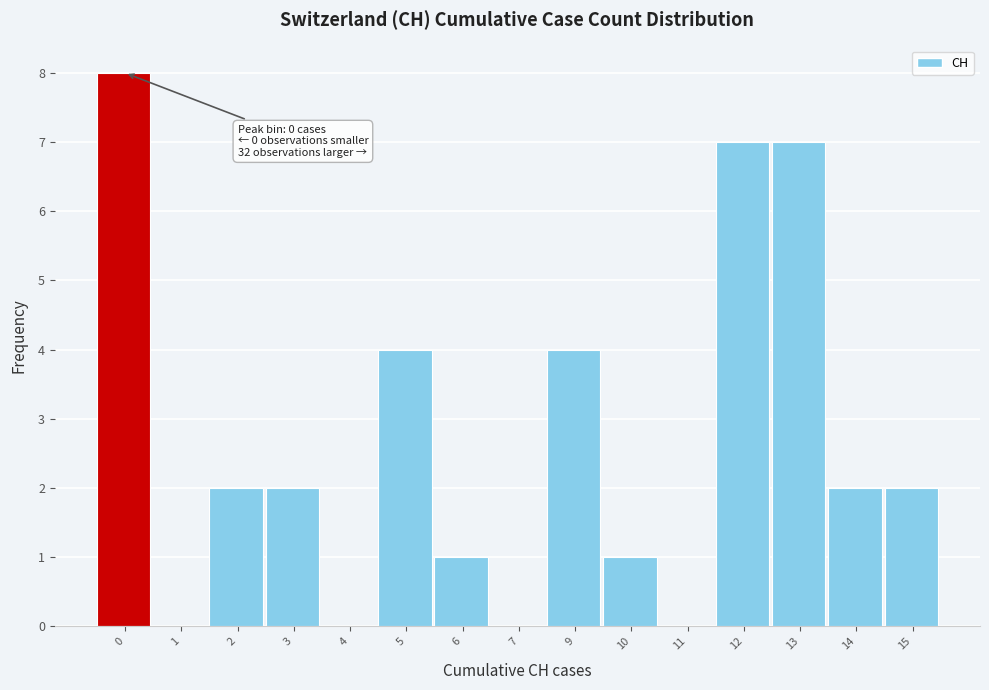

Reading left to right, extract all data points from this chart.

0=8	1=0	2=2	3=2	4=0	5=4	6=1	7=0	9=4	10=1	11=0	12=7	13=7	14=2	15=2